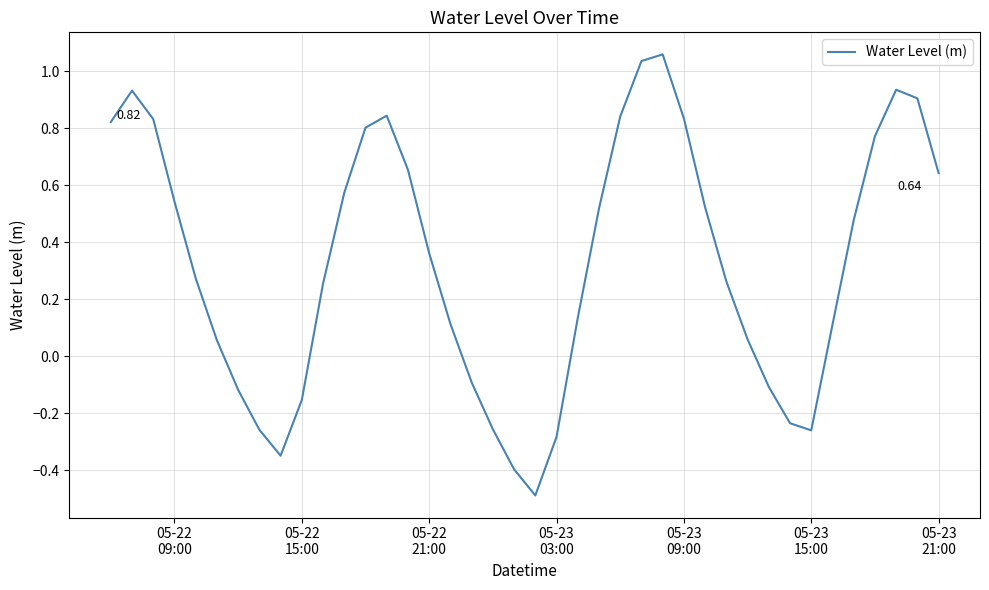

How many values exceed 0?

28